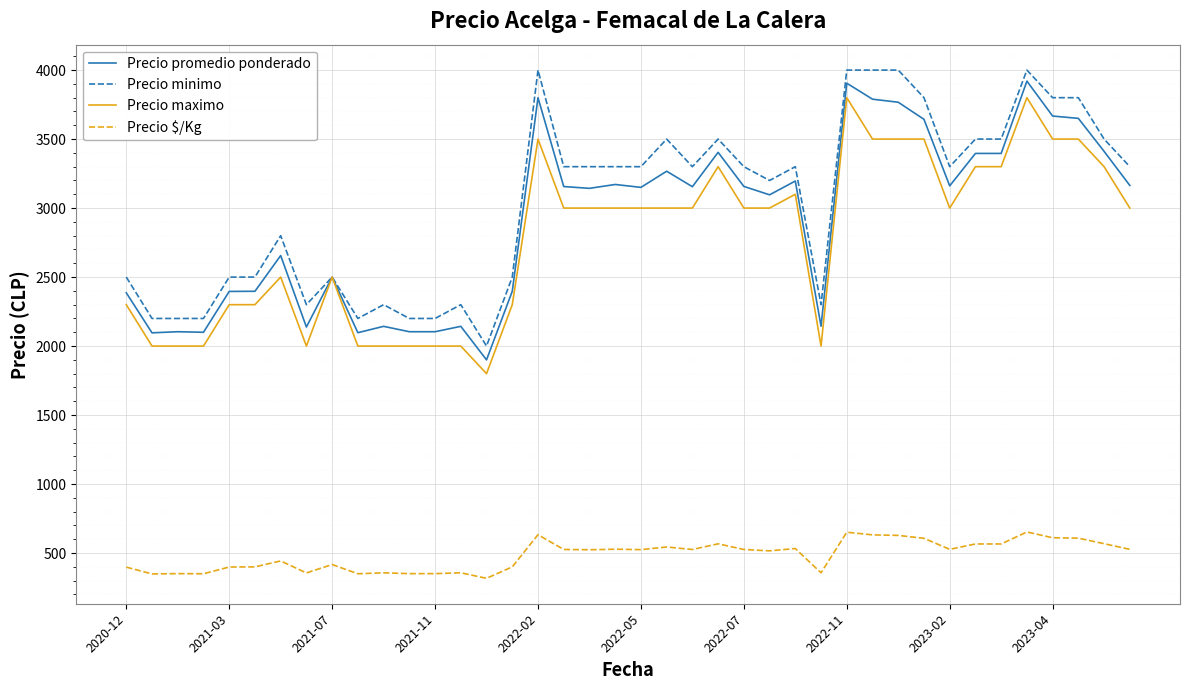

True or false: Precio minimo and Precio $/Kg cross at least once.

False